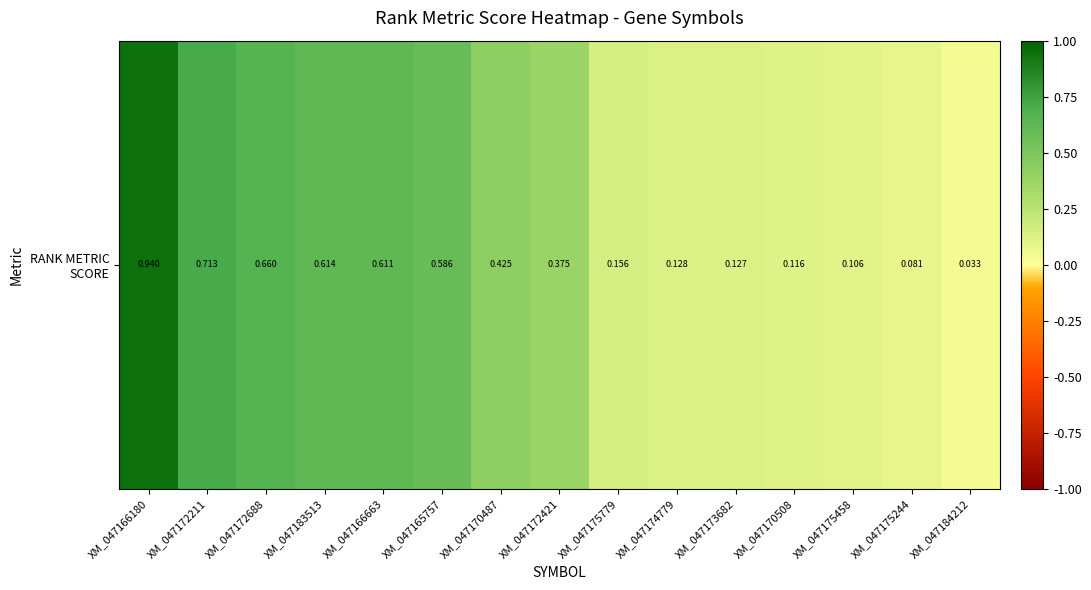

The value at XM_047170508 is 0.1. True or false?

True